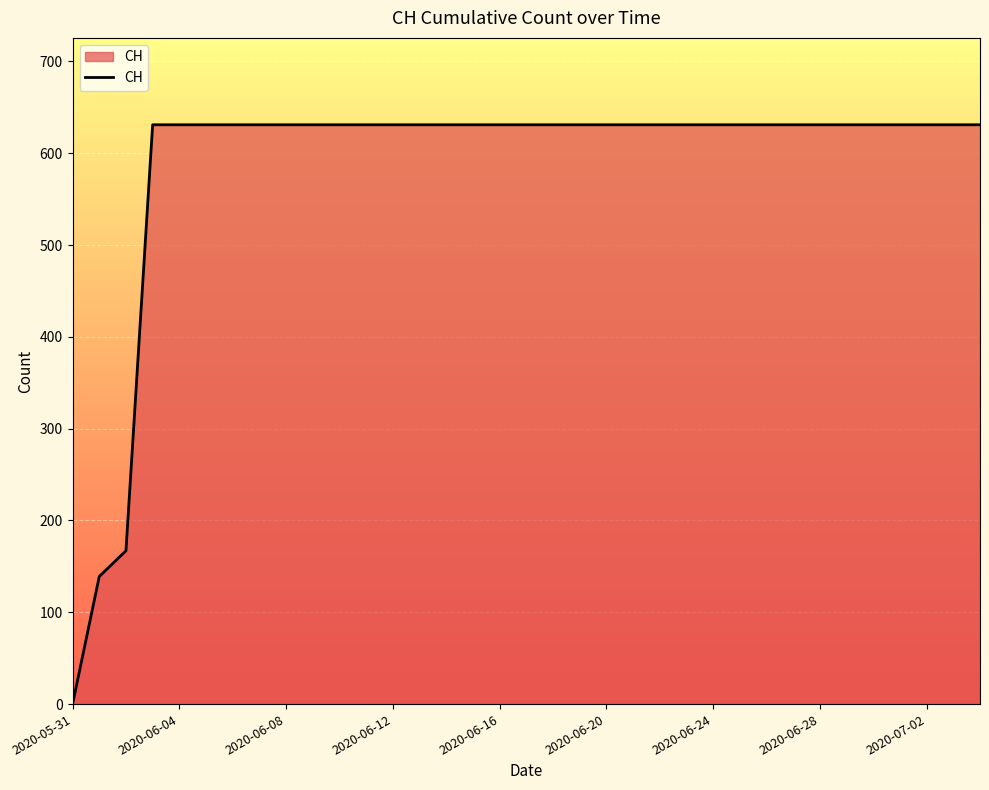

How many lines are shown in the chart?

1